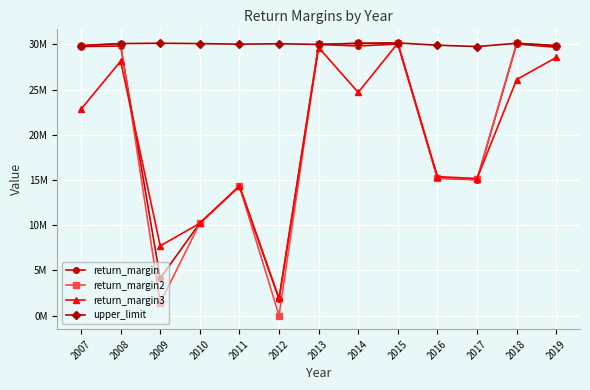

Between which two adjacent categories do return_margin3 and return_margin2 first intersect?

2008 and 2009